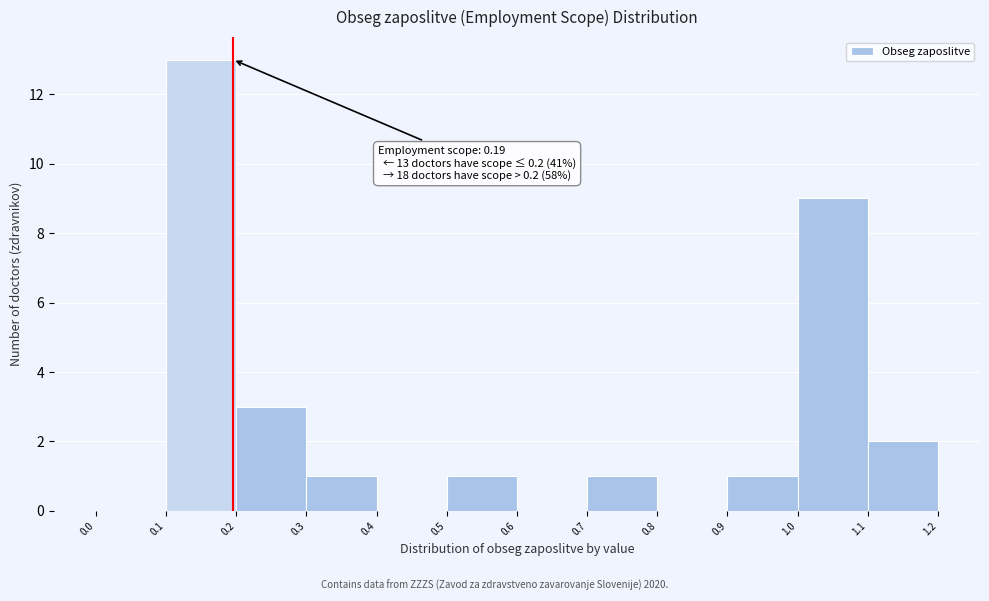

Over which range of the x-axis is the bar tallest?

0.1 to 0.2